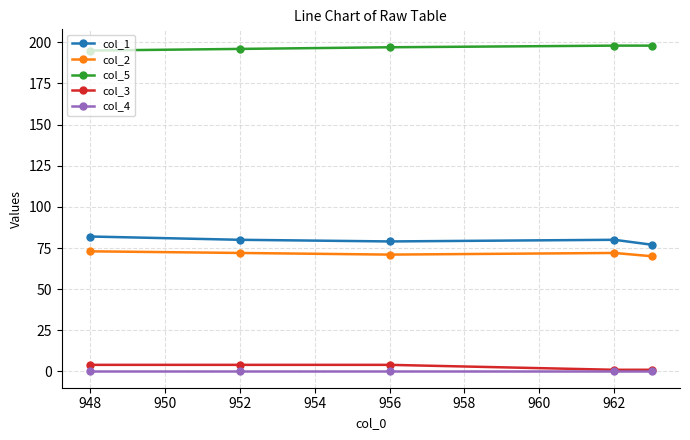

Count the col_1 values in the range 79 to 80.

3